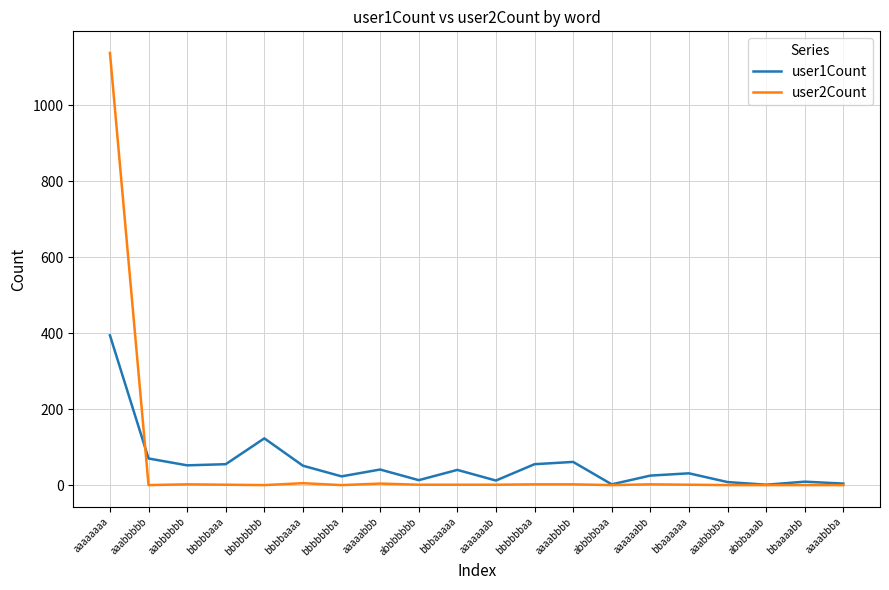

Which series has the largest range (max minus min)?

user2Count